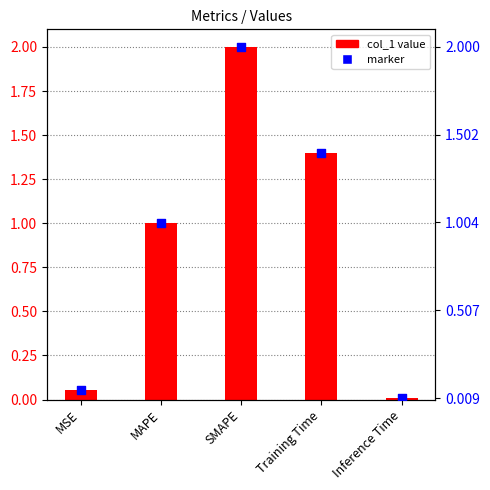

Is the value of col_1 at Training Time greater than the value of marker at Training Time?

No